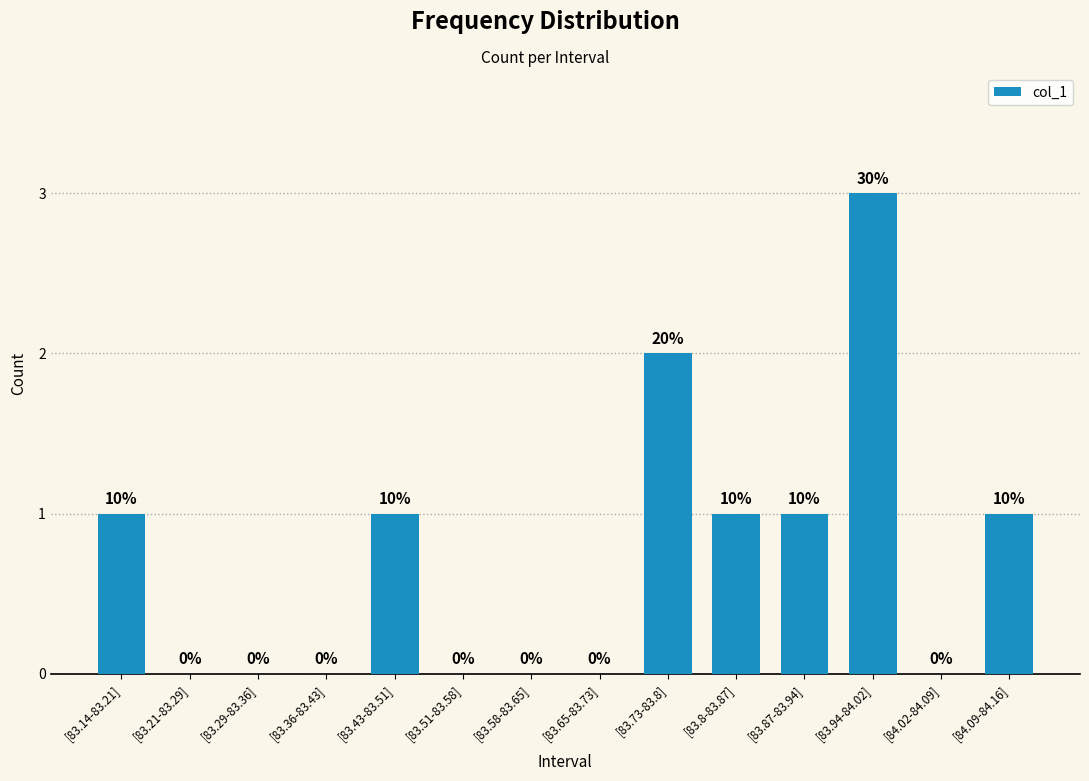

Which category has the highest value across all series?

[83.94-84.02]